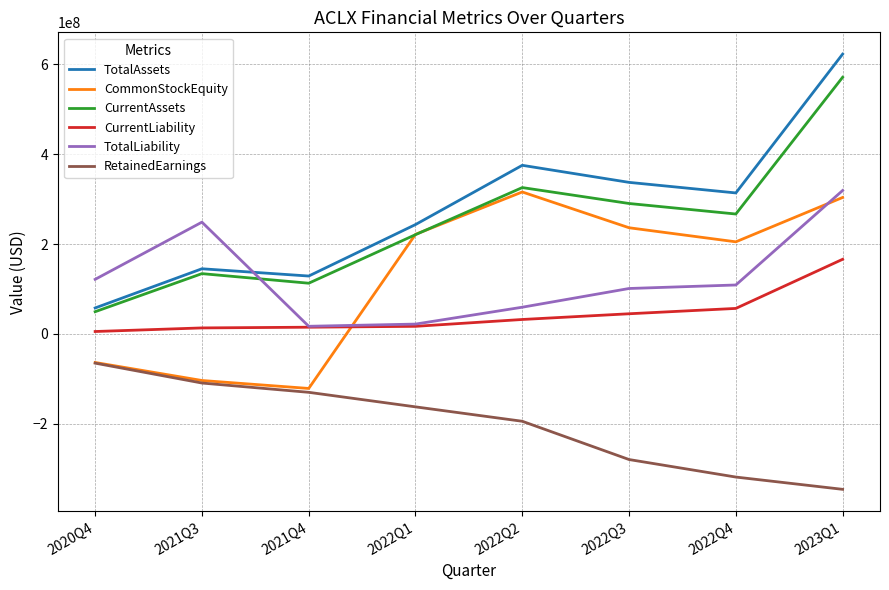

In TotalAssets, how many points are higher than both neighbors (excluding endpoints)?

2